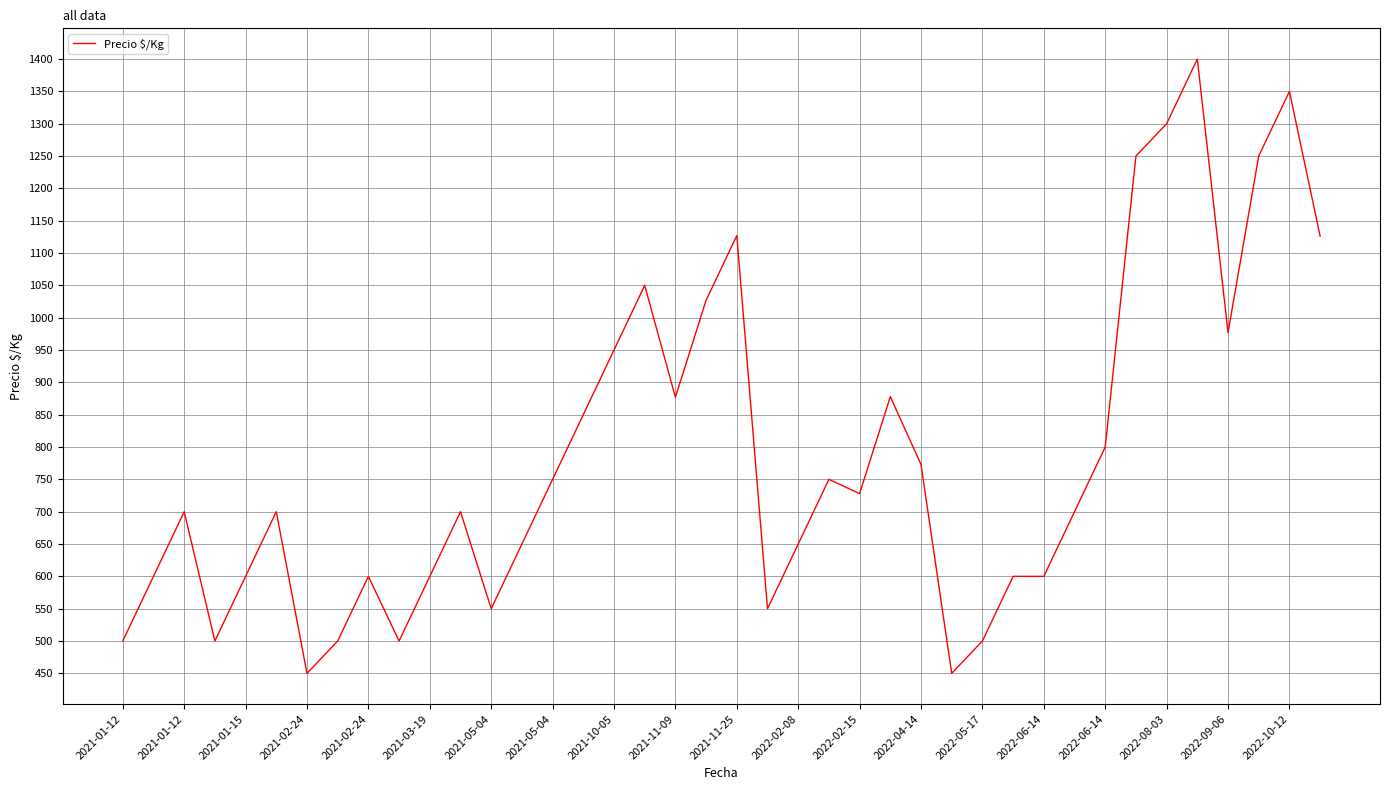

How many categories are shown in the chart?

40